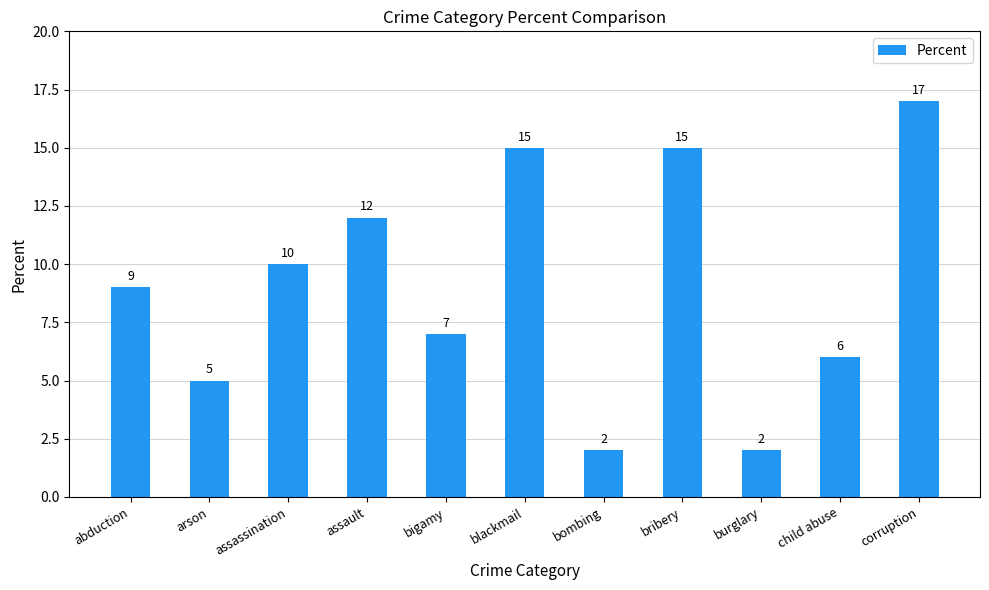

How many bars are there in total?

11